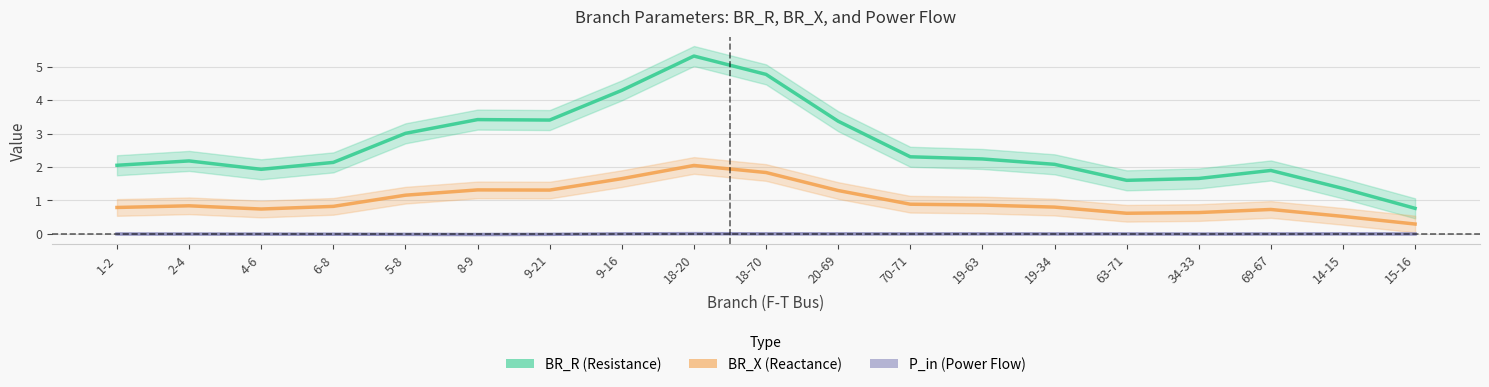

Where is the first local maximum for P_in?

18-20